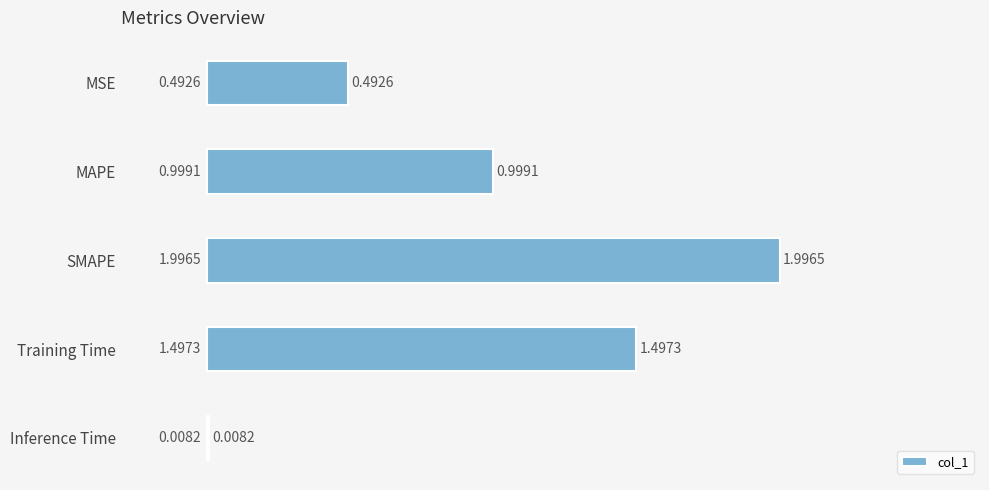

Which has a higher value, MSE or Training Time?

Training Time